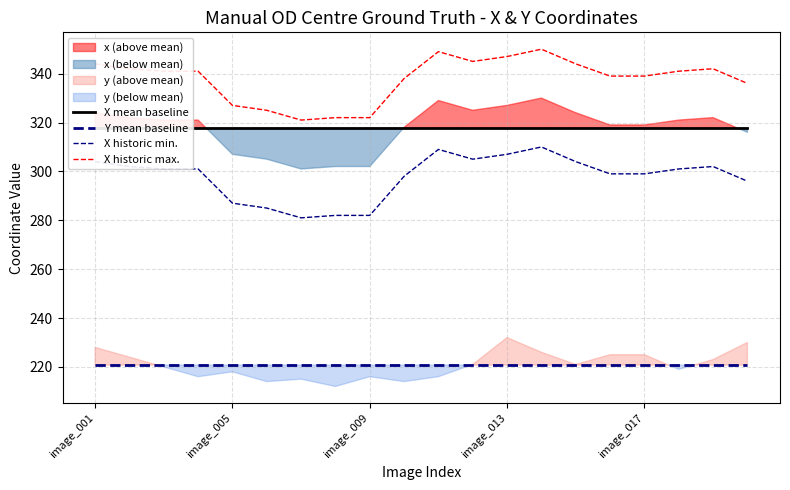

True or false: X historic max. and X mean baseline cross at least once.

False